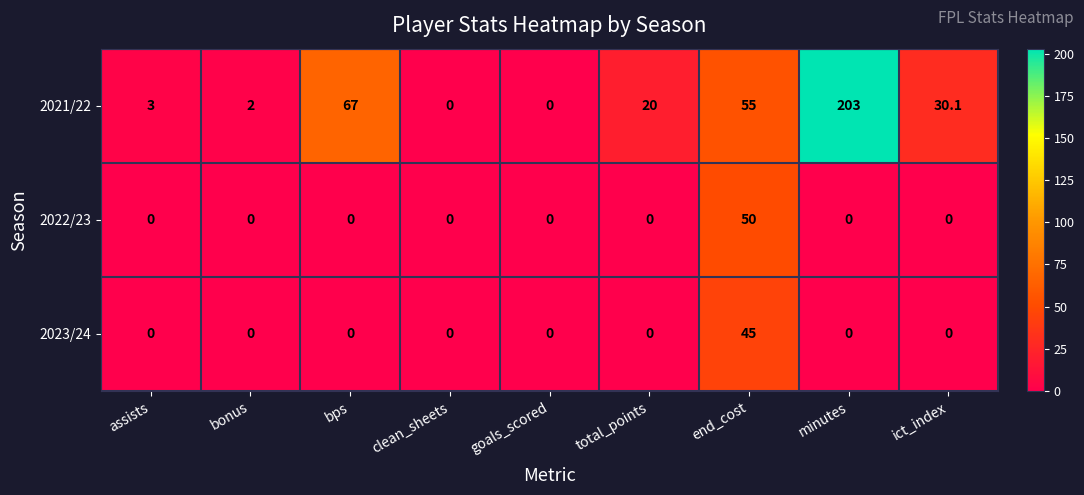

Reading right to left, extract all data points from this chart.

2021/22: ict_index=30.1	minutes=203.0	end_cost=55.0	total_points=20.0	goals_scored=0.0	clean_sheets=0.0	bps=67.0	bonus=2.0	assists=3.0
2022/23: ict_index=0.0	minutes=0.0	end_cost=50.0	total_points=0.0	goals_scored=0.0	clean_sheets=0.0	bps=0.0	bonus=0.0	assists=0.0
2023/24: ict_index=0.0	minutes=0.0	end_cost=45.0	total_points=0.0	goals_scored=0.0	clean_sheets=0.0	bps=0.0	bonus=0.0	assists=0.0